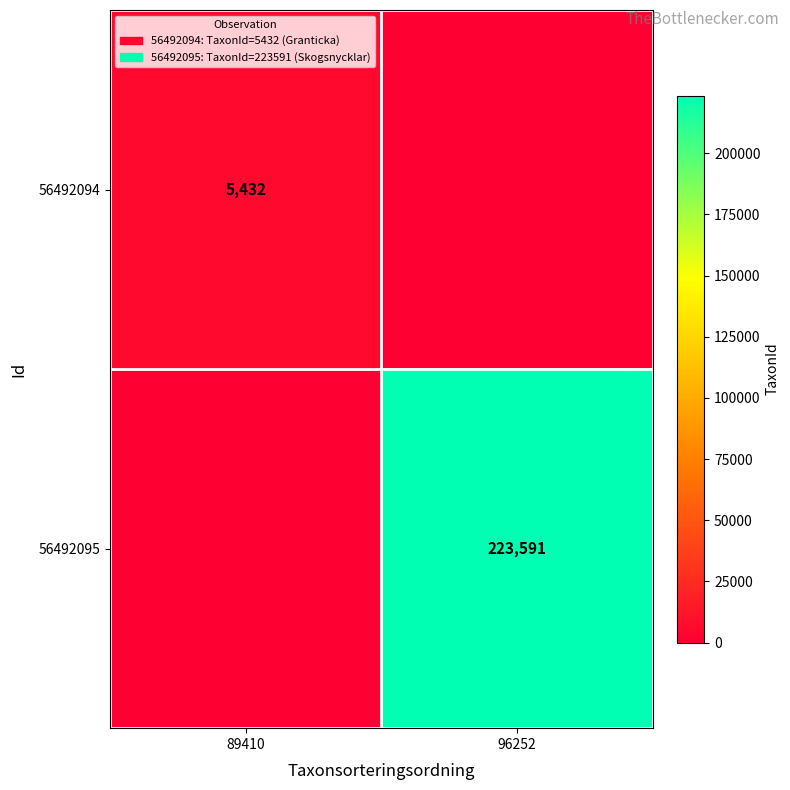

True or false: 56492095 has a value of 323525 at 96252.

False